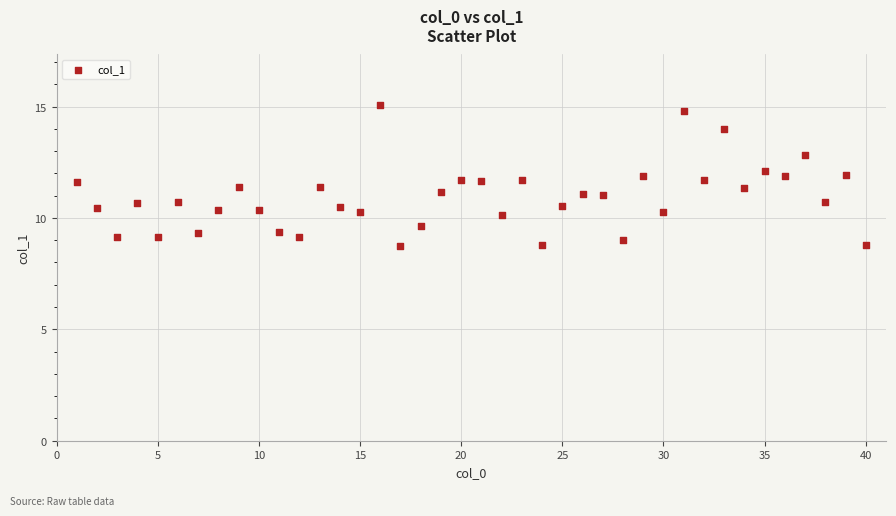

What is the range of Y values (max minus min)?

6.3